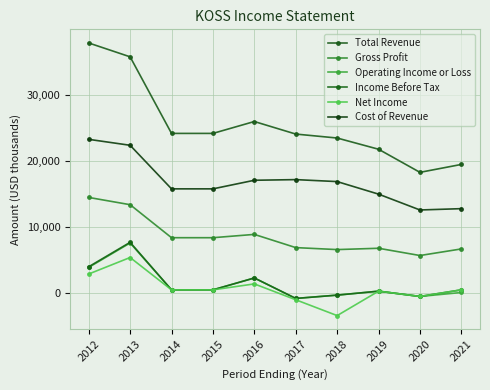

Is it true that Total Revenue equals 11549 at 2013?

False